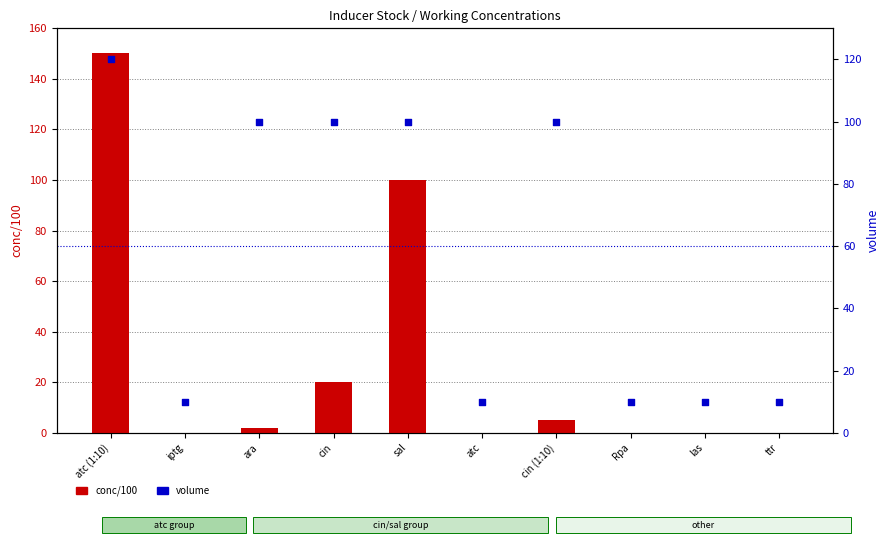

Which series has the largest total across all categories?

volume